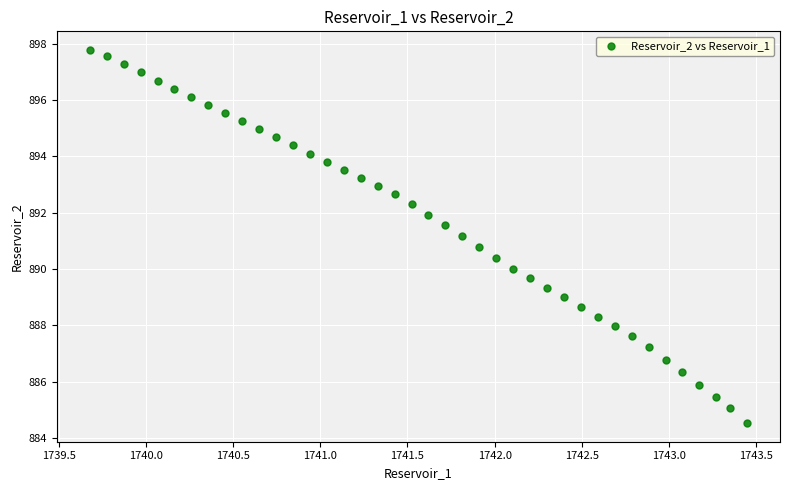

What is the range of Y values (max minus min)?

13.2